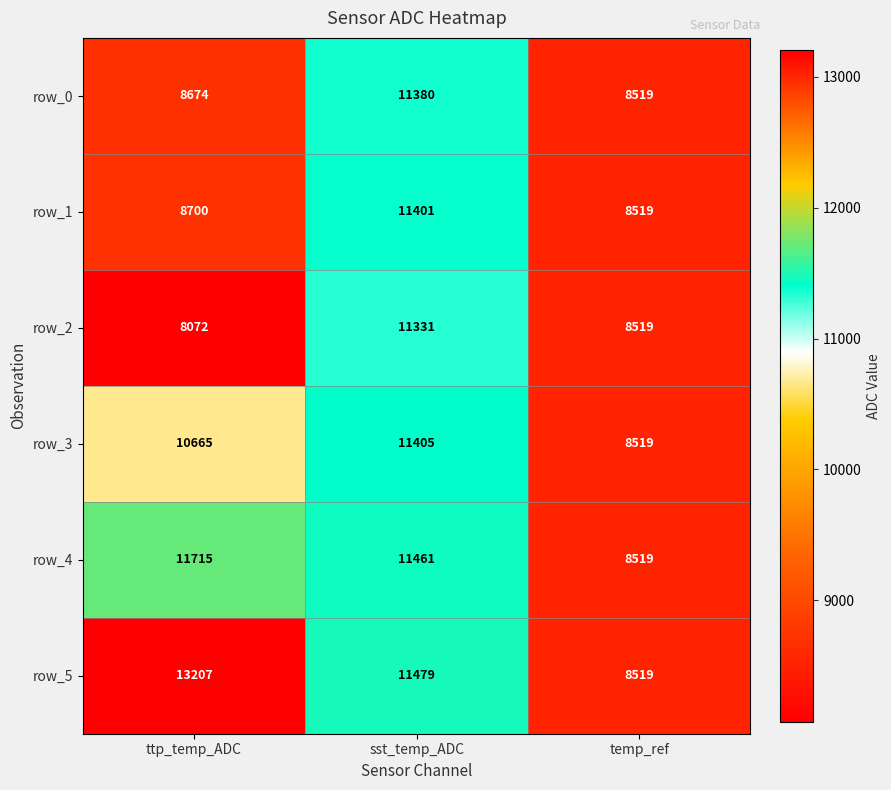

Which category has the highest value across all series?

ttp_temp_ADC